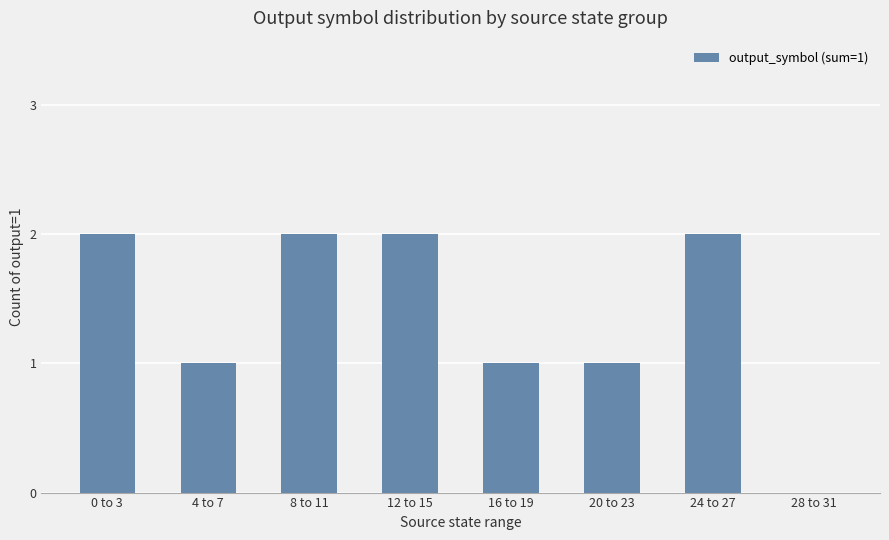

Between 20 to 23 and 28 to 31, which is larger?

20 to 23